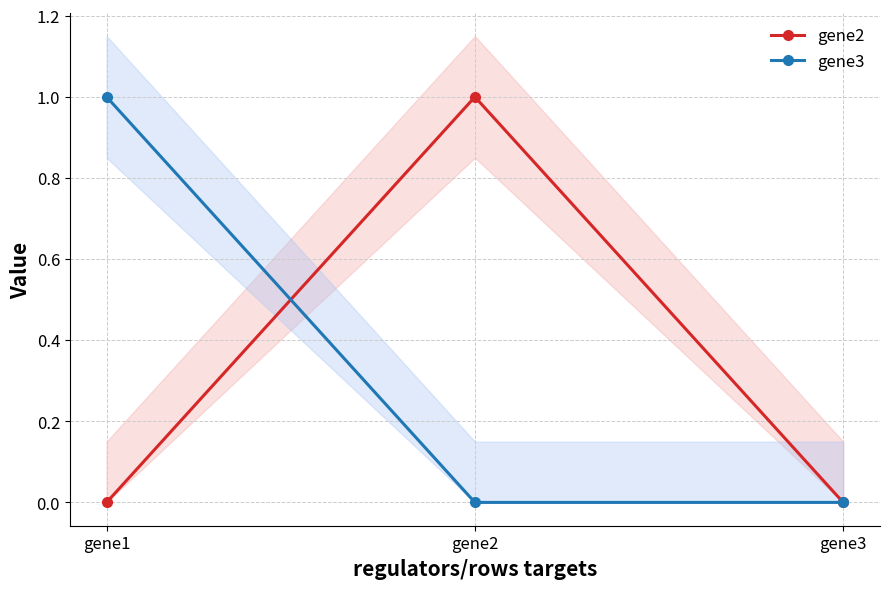

Which category has the lowest value across all series?

gene1